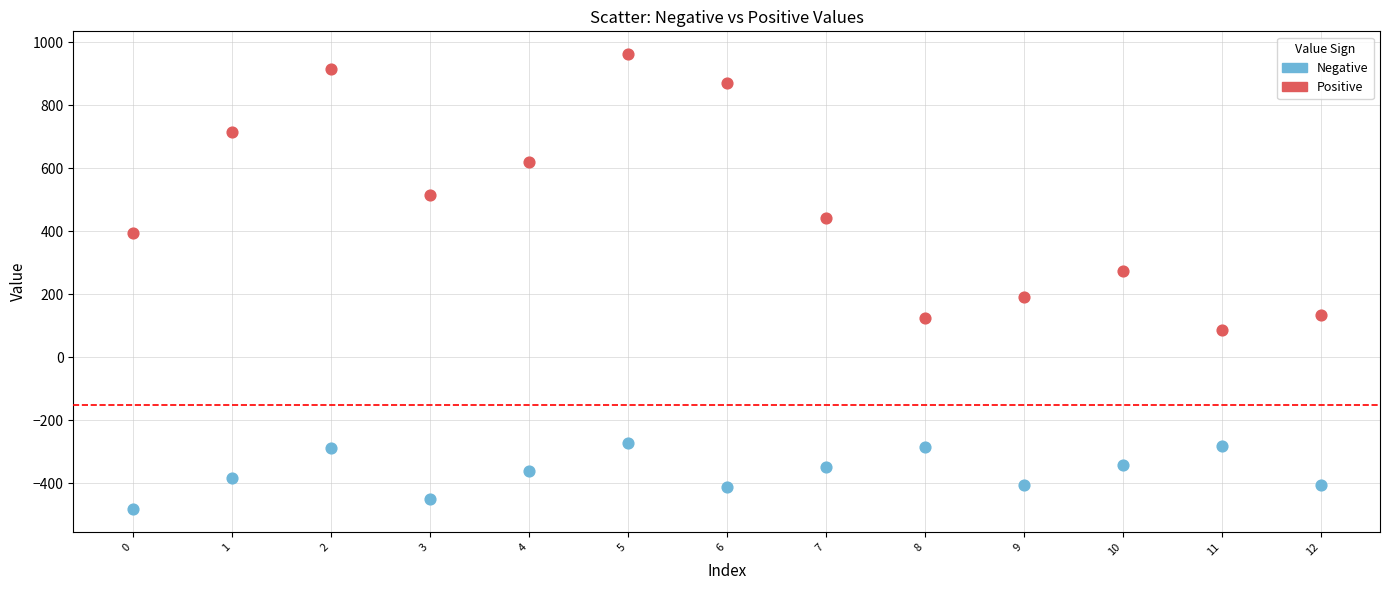

Which series contains the highest Y value?

Positive